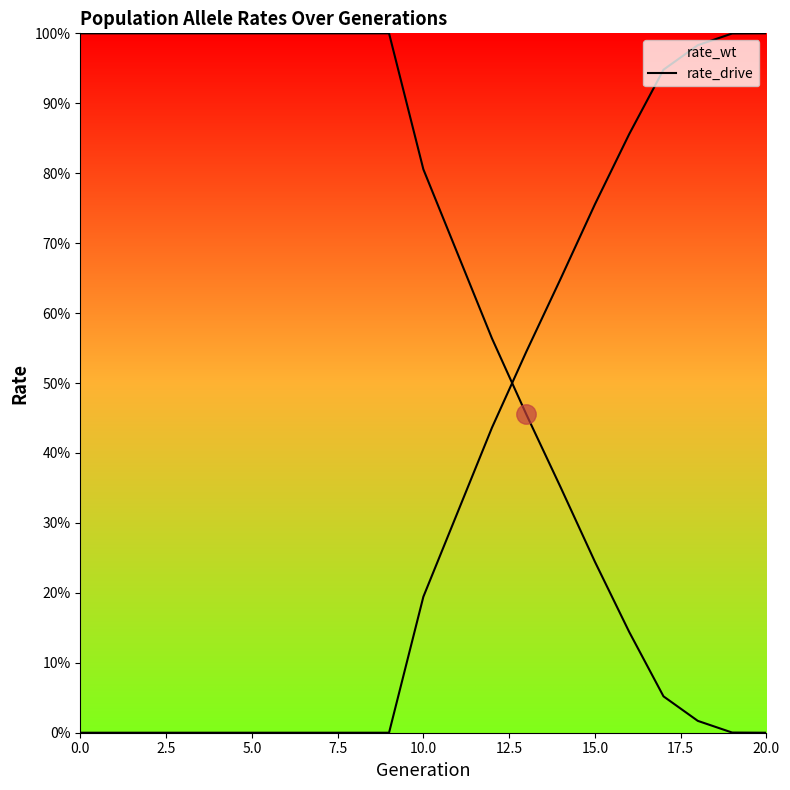

Which has a higher value, 7.5 or 19?

7.5